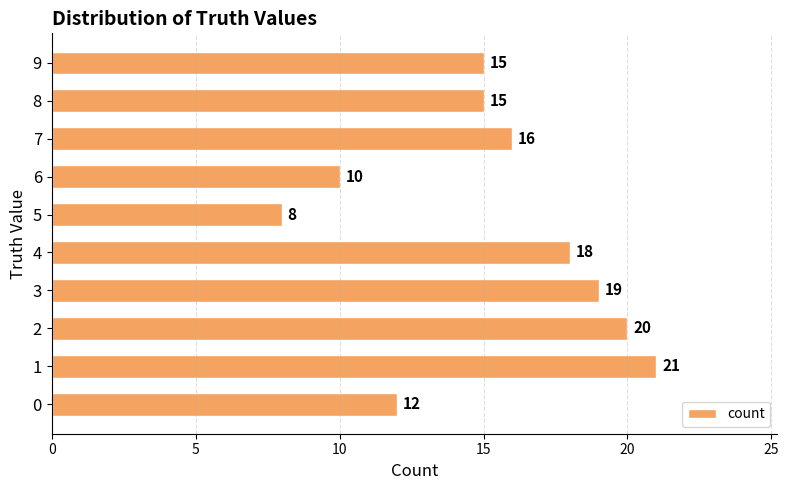

The value at 3 is 8. True or false?

False